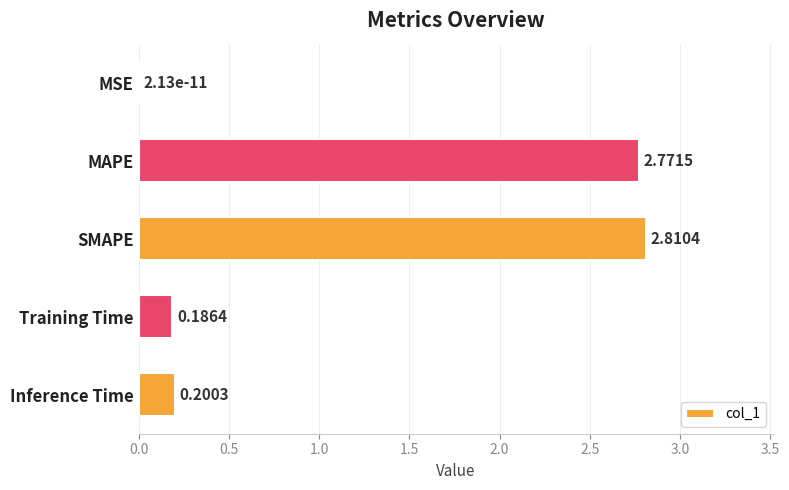

What is the sum of the values at SMAPE and Training Time?

3.0